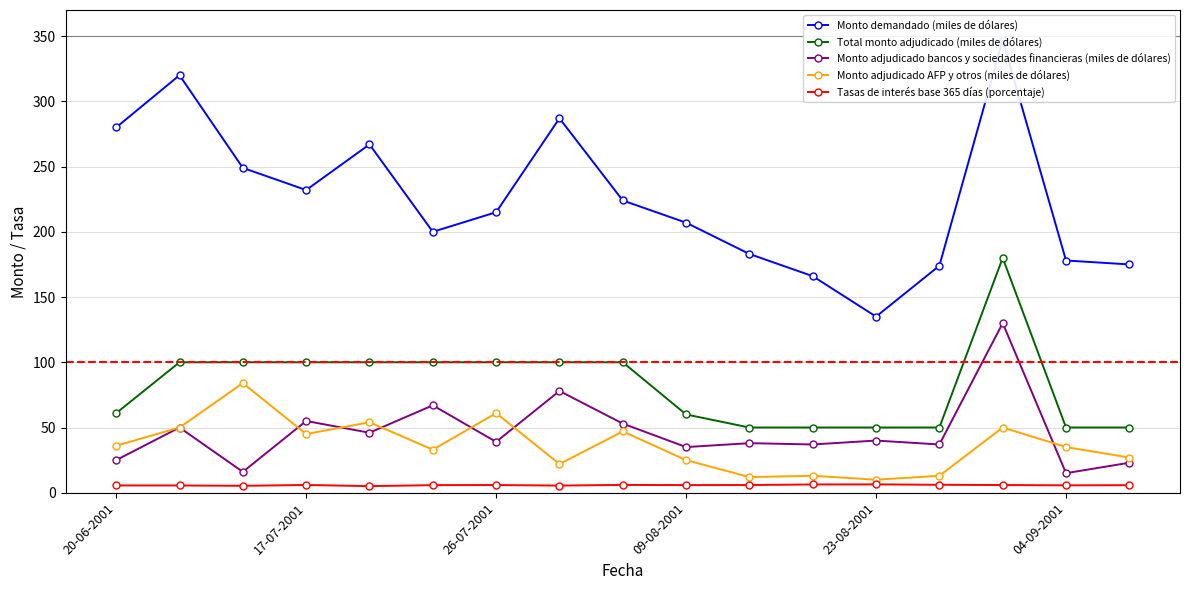

True or false: Tasas de interés base 365 días (porcentaje) and Total monto adjudicado (miles de dólares) cross at least once.

False